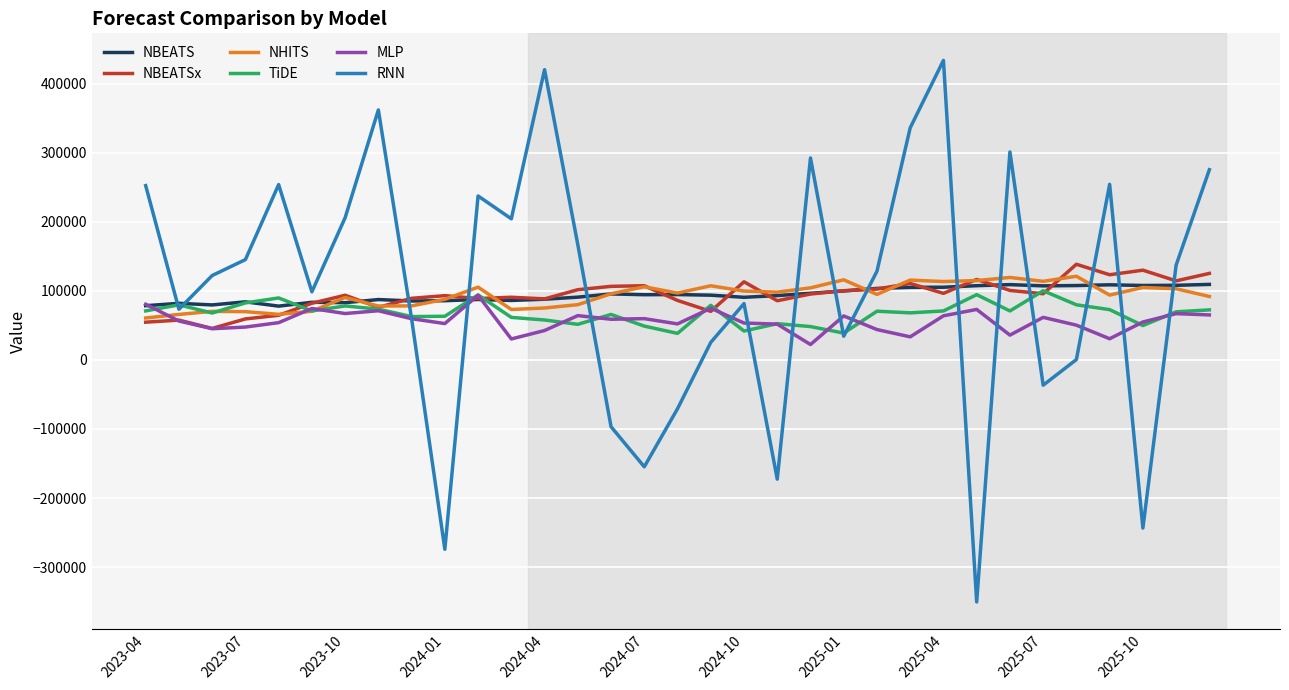

At how many categories does at least one series exceed 348691?

3